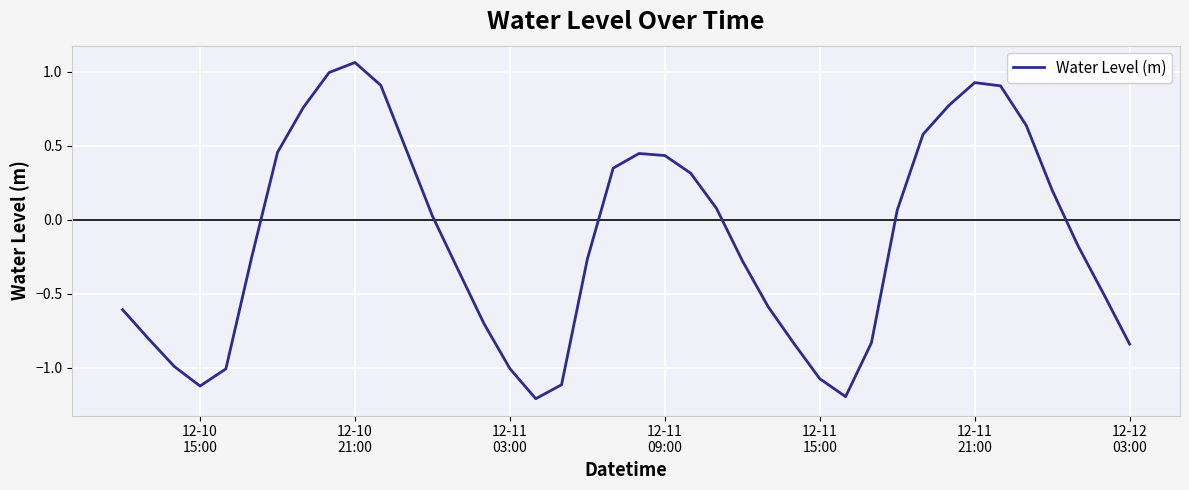

Count the number of categories in the chart.

40